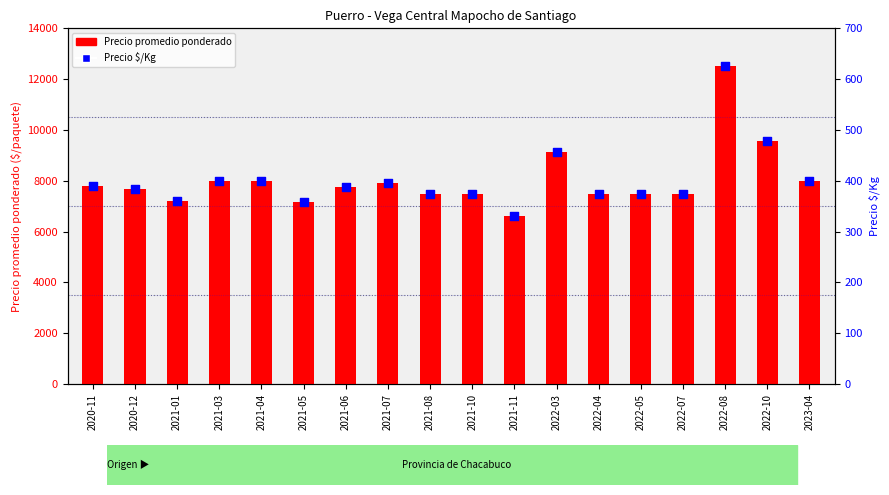

At how many categories does at least one series exceed 9098?

3